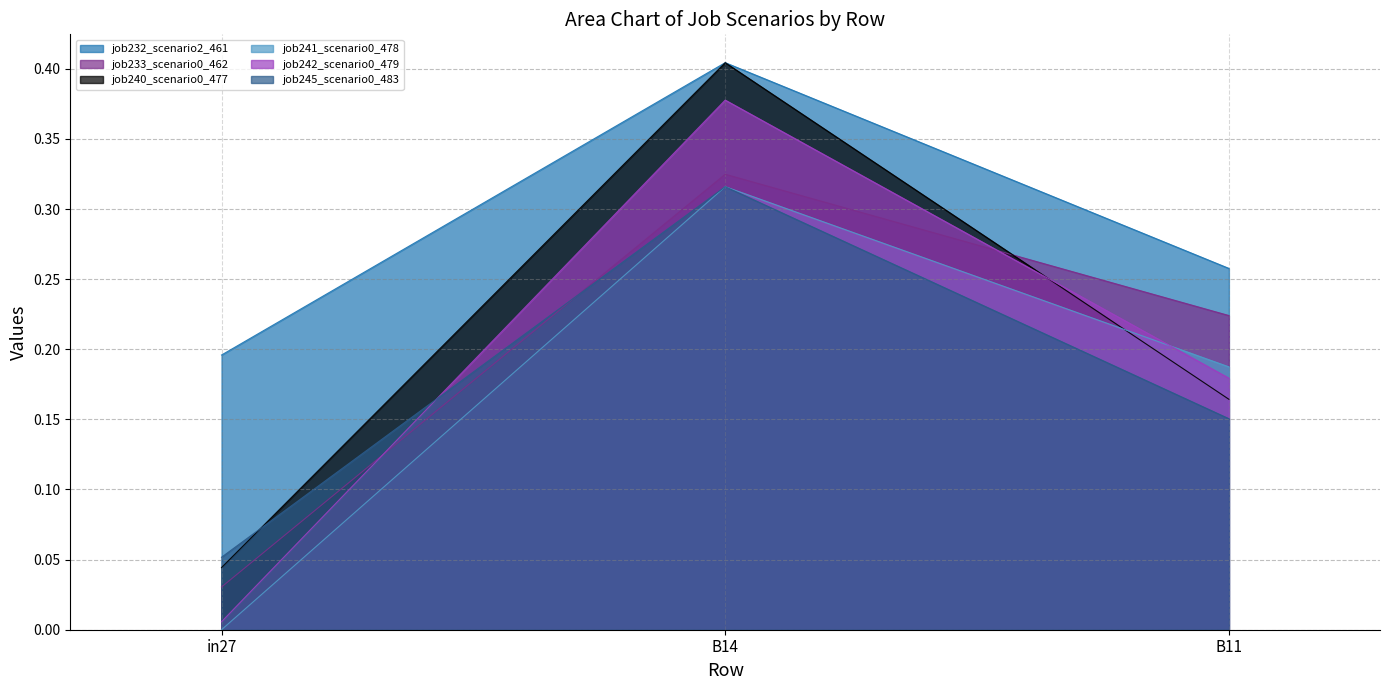

What is the label of the 1st point from the right?

B11